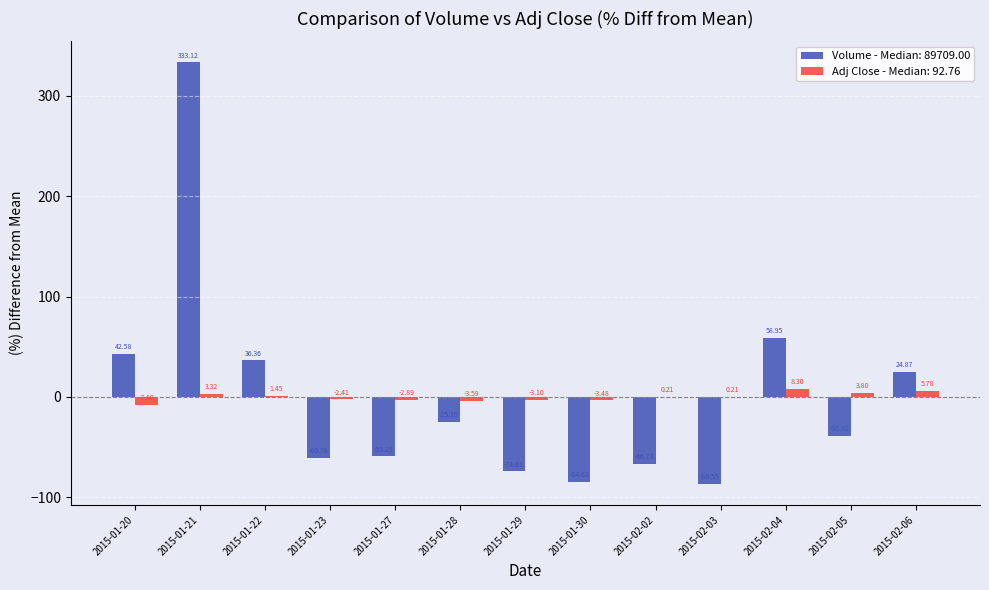

Which series changed the most between 2015-01-23 and 2015-02-03?

Volume - Median: 89709.00